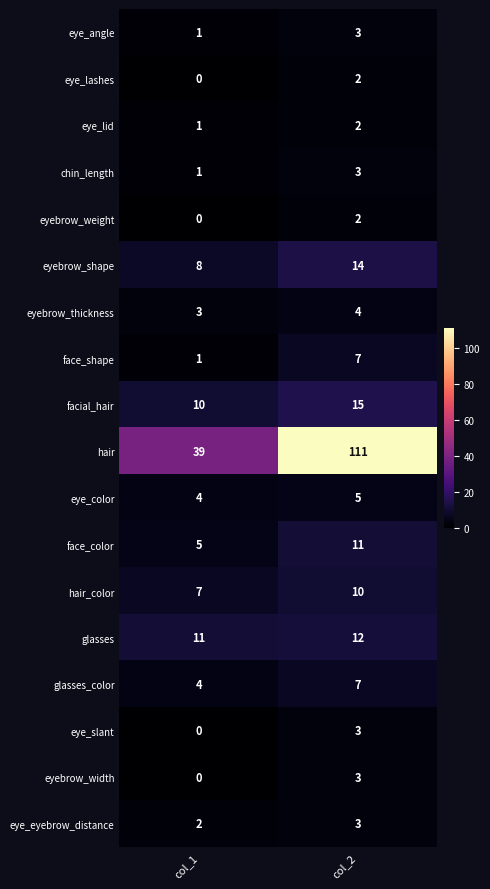

How many data points does each series have?

2